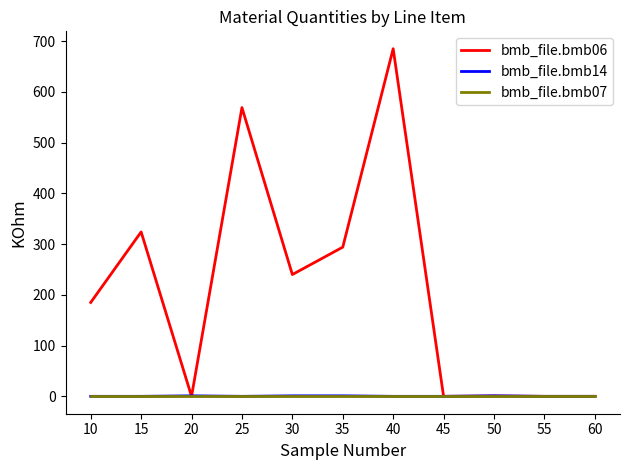

Which series has the largest range (max minus min)?

bmb_file.bmb06